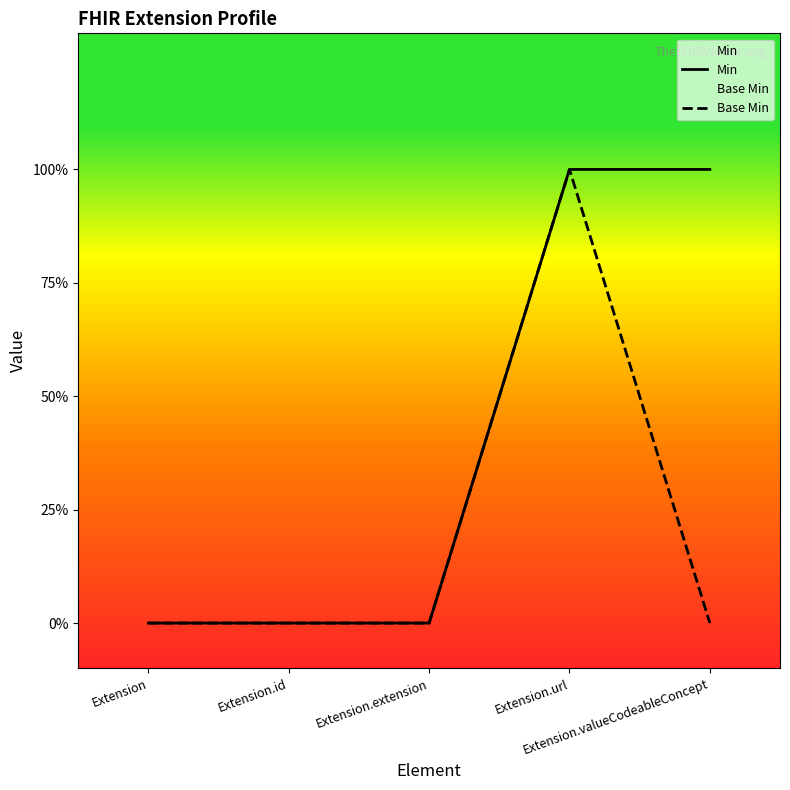

What is the difference between the maximum and minimum values in the Base Min series?

1